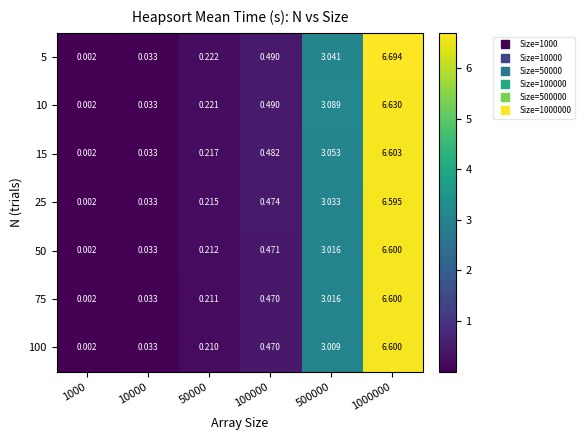

Is the value of 100 at 1000 greater than the value of 25 at 50000?

No